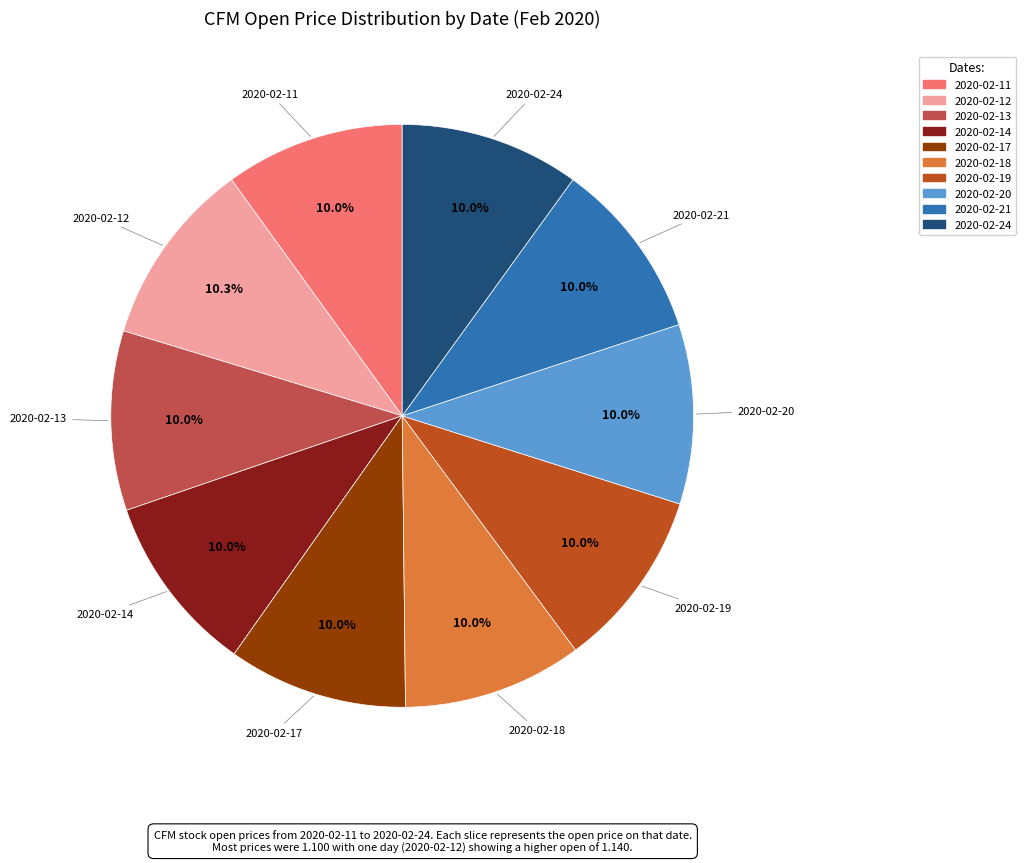

Is there a majority slice in this chart?

No